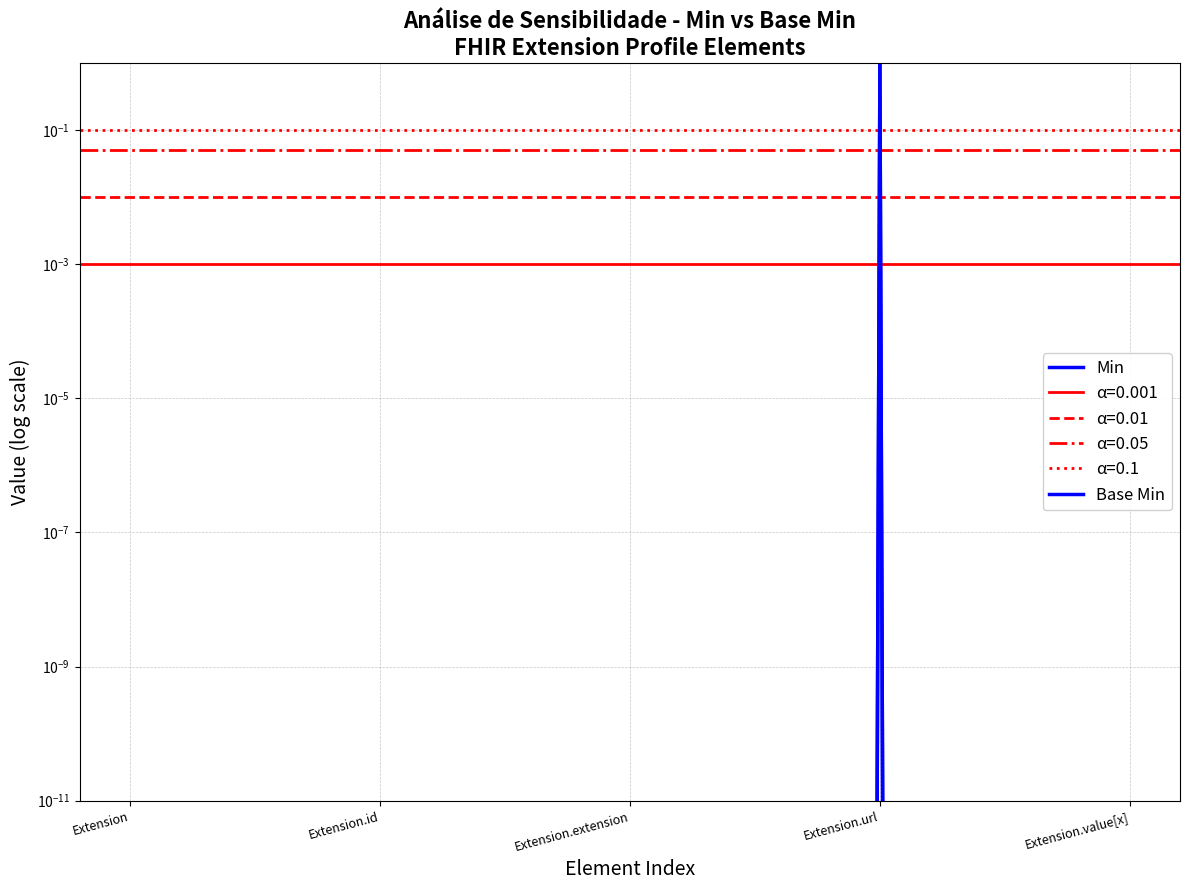

At which label is Base Min closest to 0?

Extension